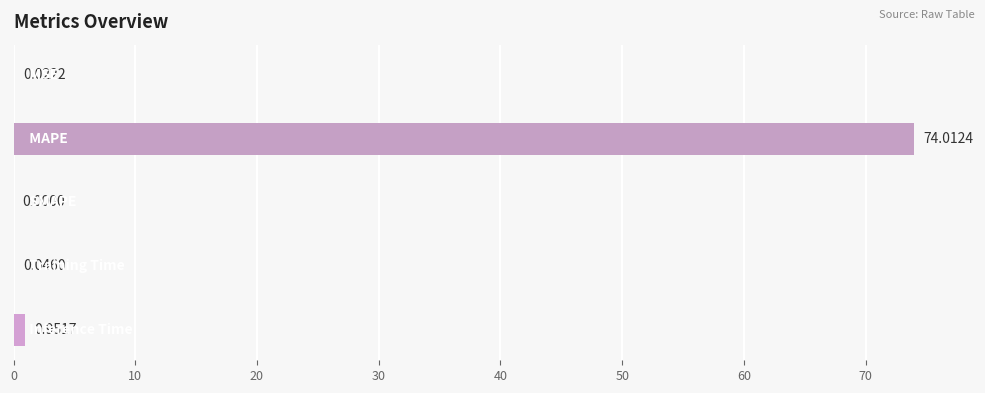

Are the bars horizontal?

Yes